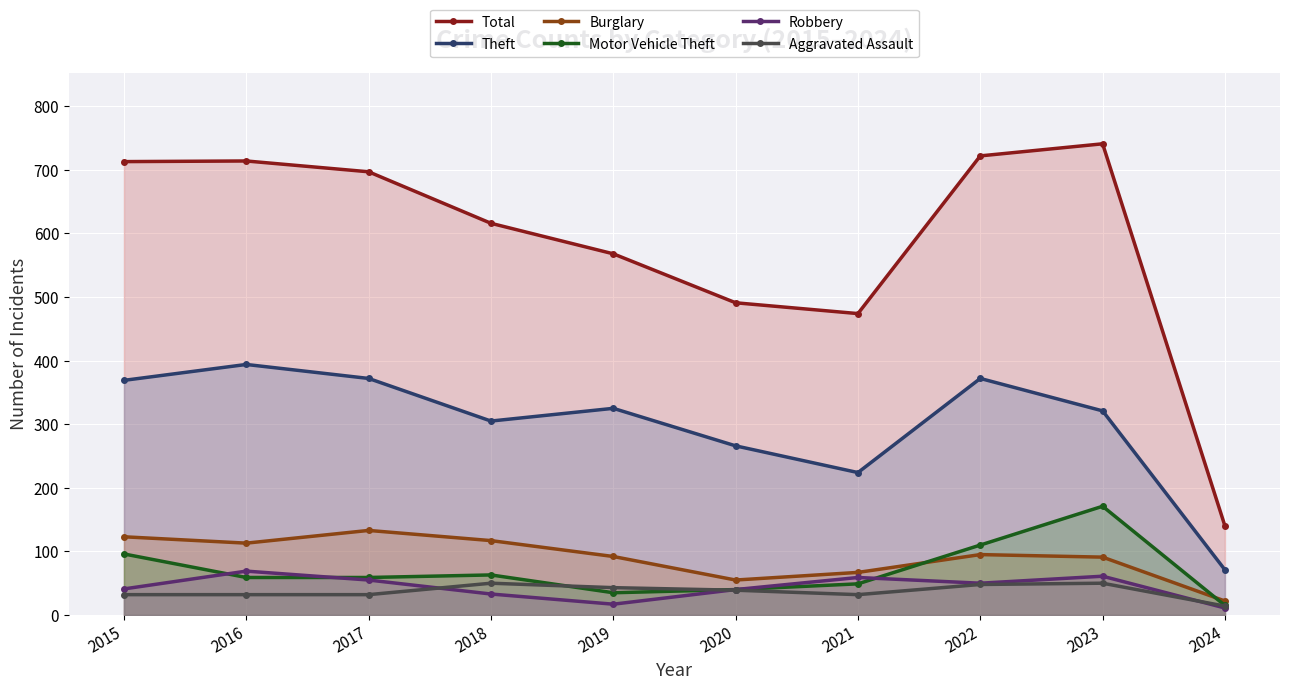

Reading right to left, list all the values displayed in this chart.

Total: 140	741	722	474	491	568	616	697	714	713
Theft: 71	321	372	224	266	325	305	372	394	369
Burglary: 22	91	95	67	55	92	117	133	113	123
Motor Vehicle Theft: 15	171	110	49	40	35	63	59	59	96
Robbery: 11	61	50	59	40	17	33	55	69	41
Aggravated Assault: 14	50	48	32	39	43	50	32	32	32